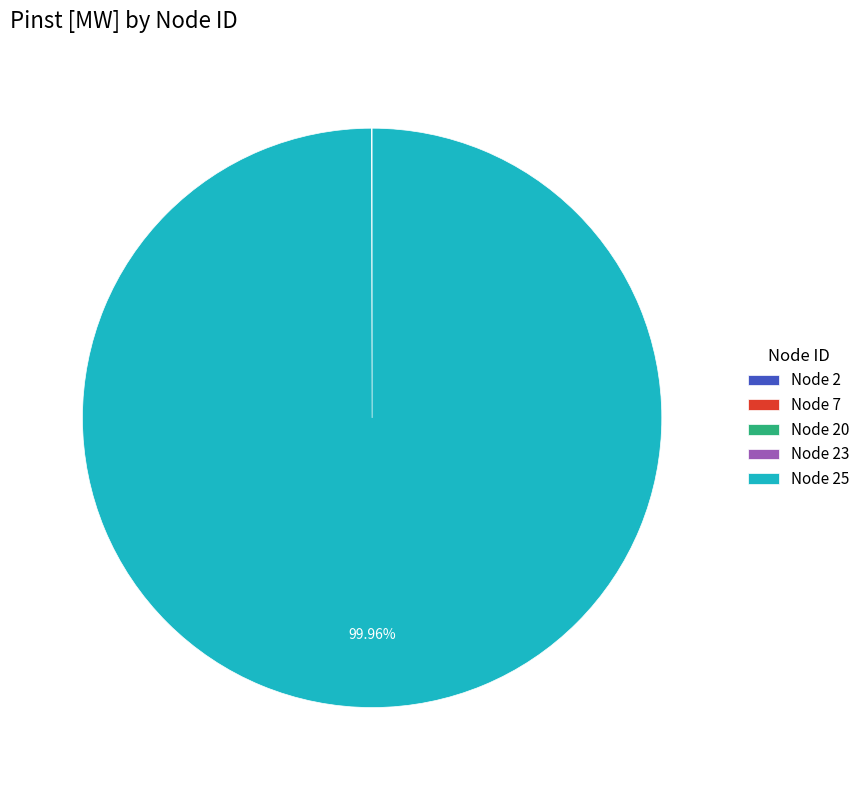

Is there a majority slice in this chart?

Yes